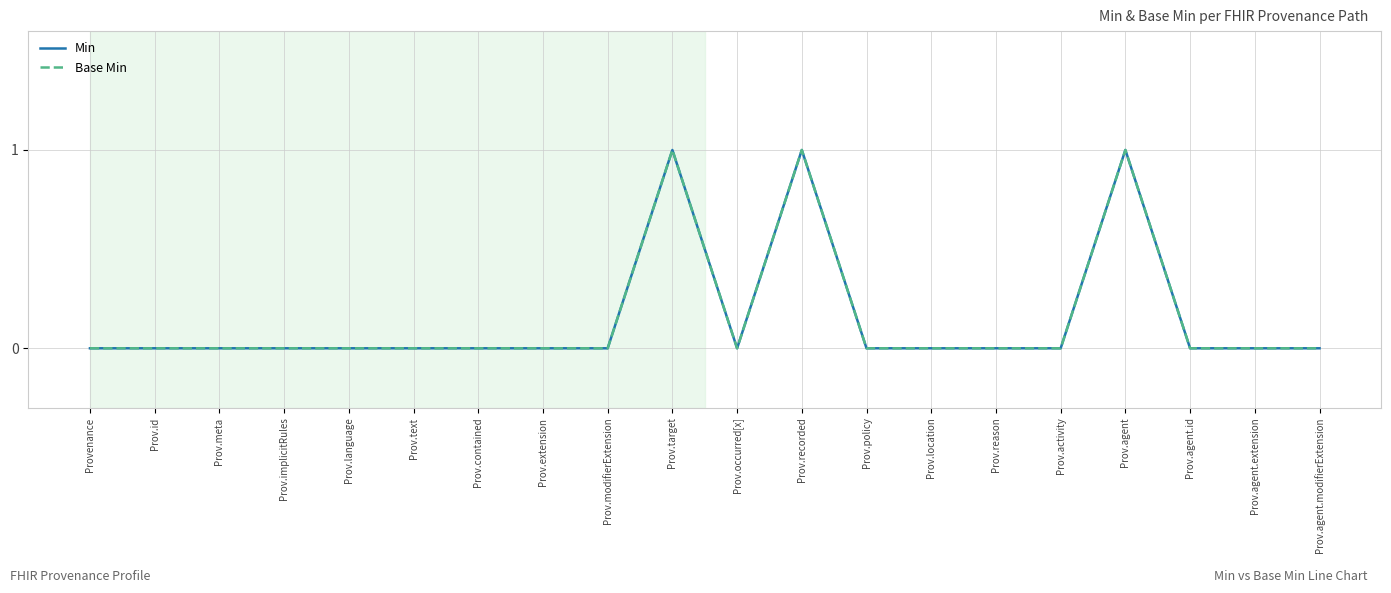

In Base Min, how many points are lower than both neighbors (excluding endpoints)?

1